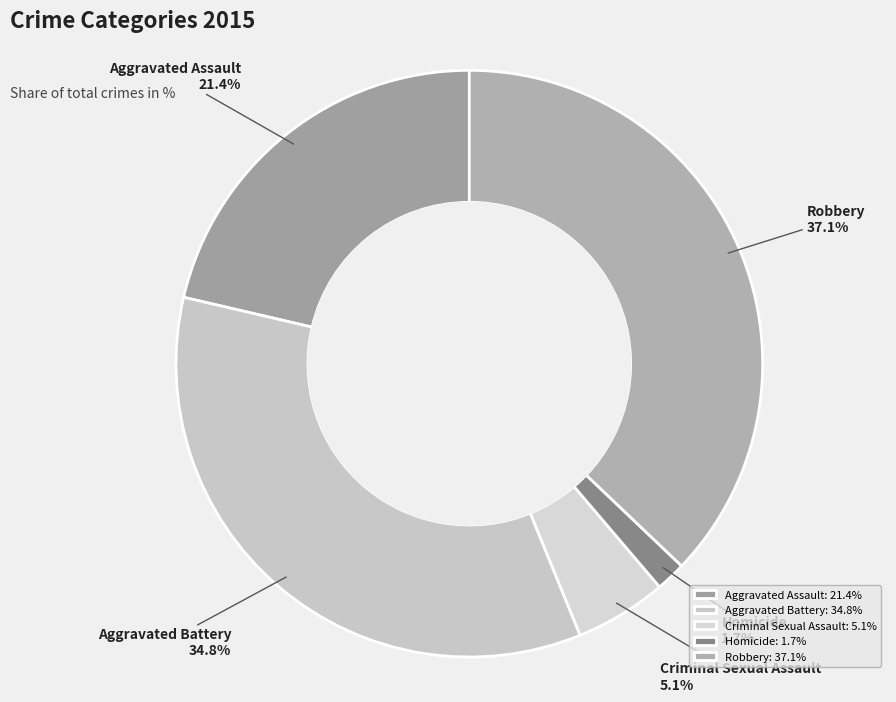

Rank the categories by value from highest to lowest.

Robbery, Aggravated Battery, Aggravated Assault, Criminal Sexual Assault, Homicide